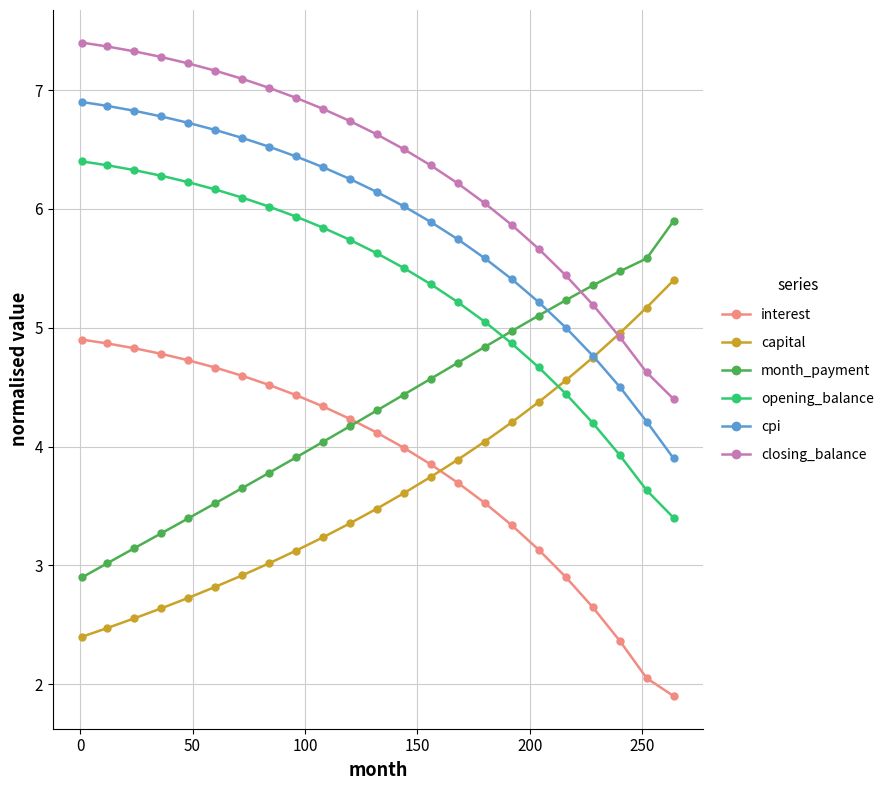

What is the difference between the maximum and minimum values in the capital series?

3.0